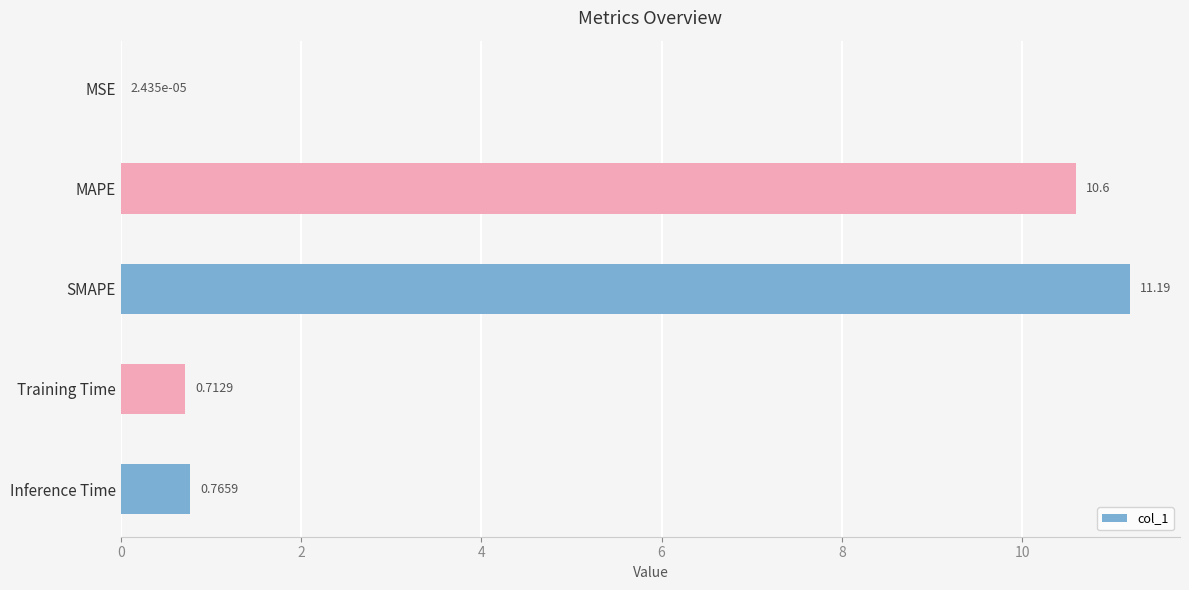

Which category has the highest value across all series?

SMAPE